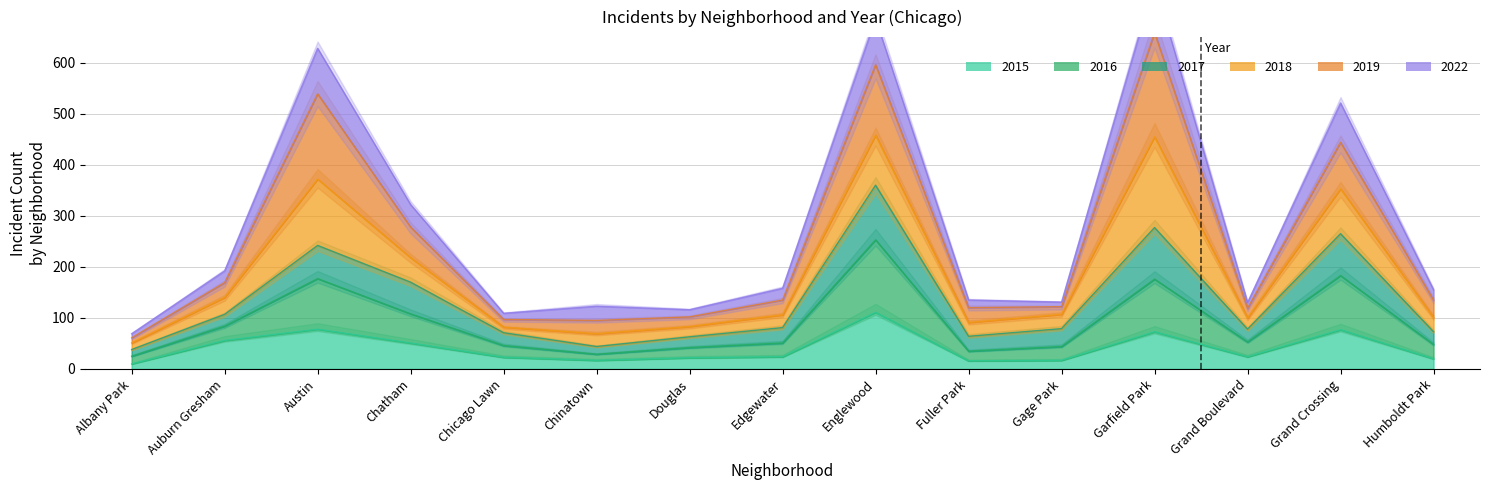

Read the 2022 value at Austin, to the nearest 100.

600